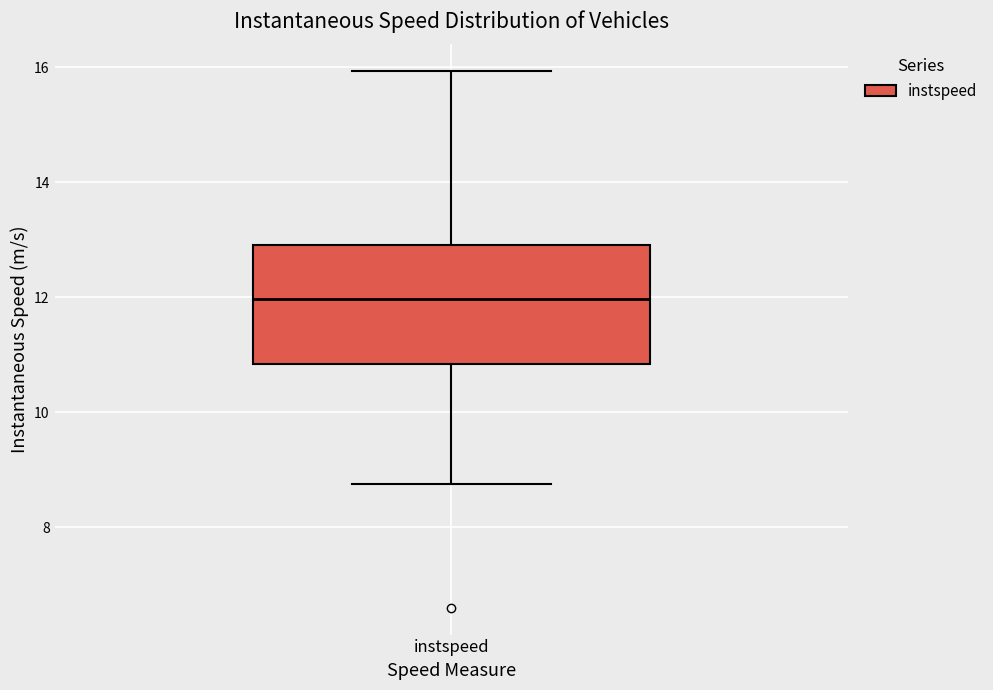

Transcribe this box plot: give where the median line is, the range the box spans, and where the two whiskers end, as read against the y-axis. The values are not printed on the chart, so give them approximately, as read against the axis.

median 12.0, box 10.8 to 13.0, whiskers 8.8 to 16.0